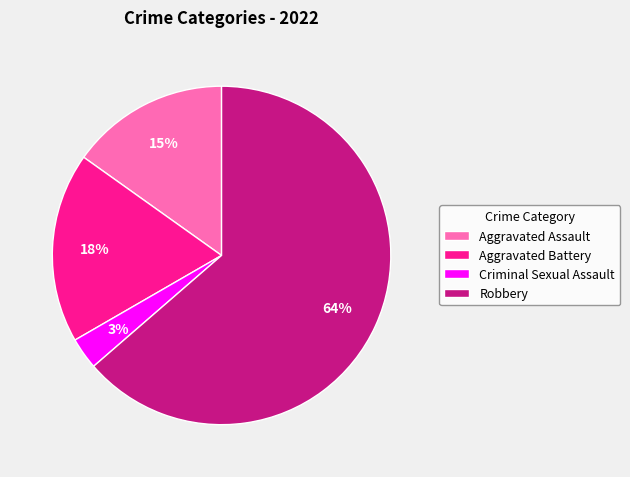

To the nearest percent, what portion does Criminal Sexual Assault represent?

3%